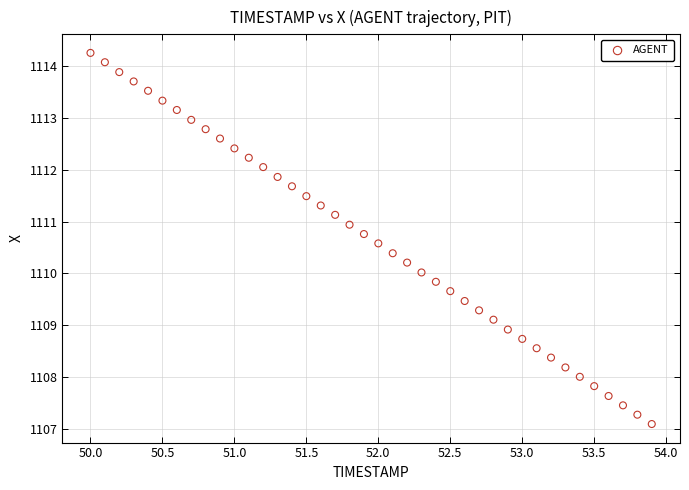

What is the range of X values (max minus min)?

3.9